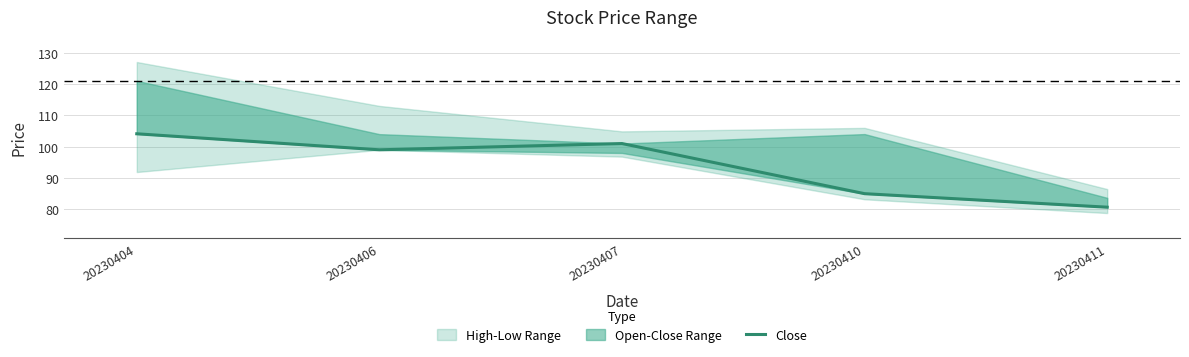

How many data points are less than 99?

2